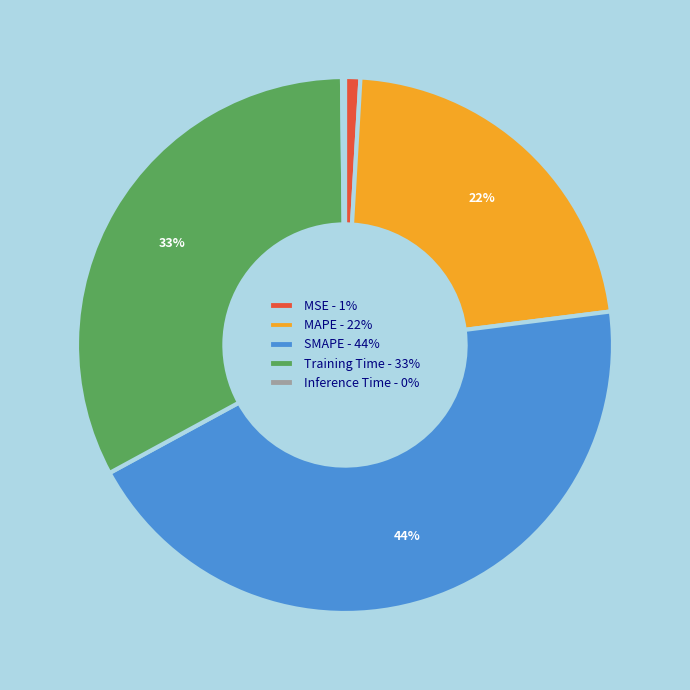

To the nearest percent, what percentage of the pie is MSE?

1%